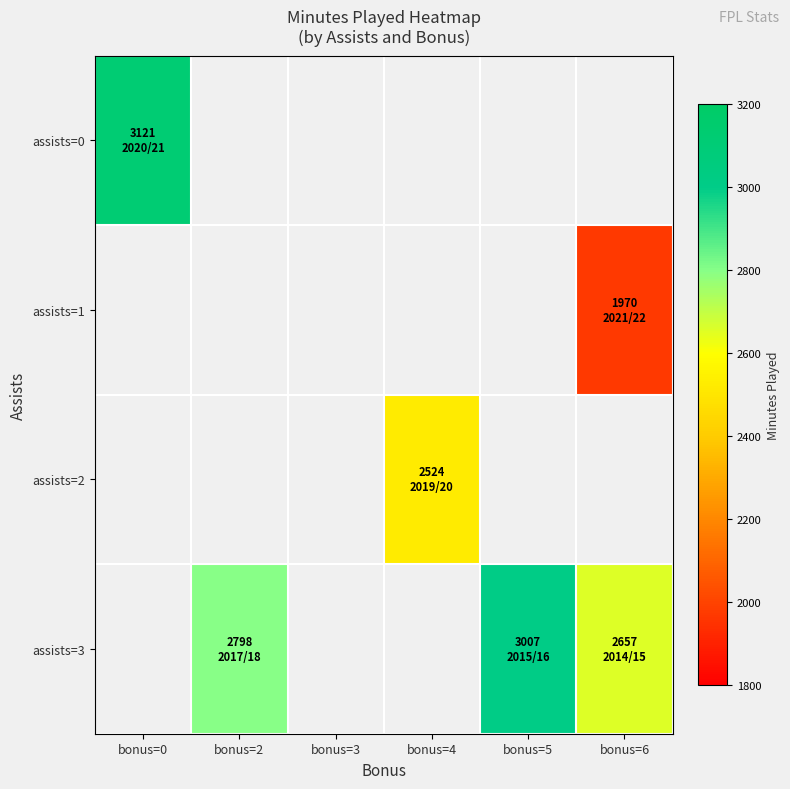

Is the value of assists=0 at bonus=5 greater than the value of assists=2 at bonus=3?

No